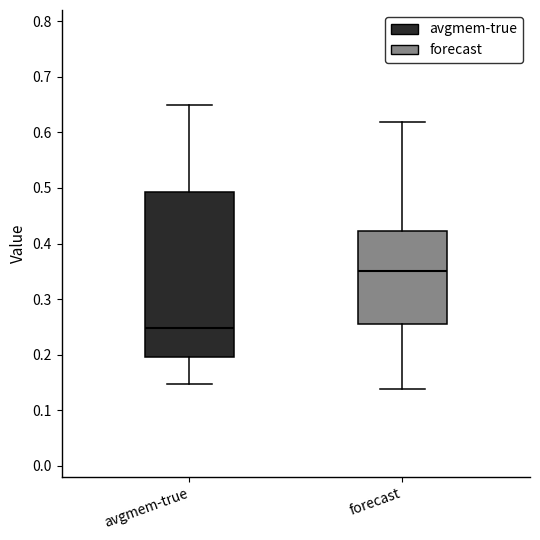

Reading left to right, transcribe this box plot: for each box, give where its median line is, the range the box spans, and where its two whiskers end, as read against the y-axis. The values are not printed on the chart, so give them approximately, as read against the axis.

avgmem-true: median 0.25, box 0.20 to 0.49, whiskers 0.15 to 0.65
forecast: median 0.35, box 0.26 to 0.42, whiskers 0.14 to 0.62